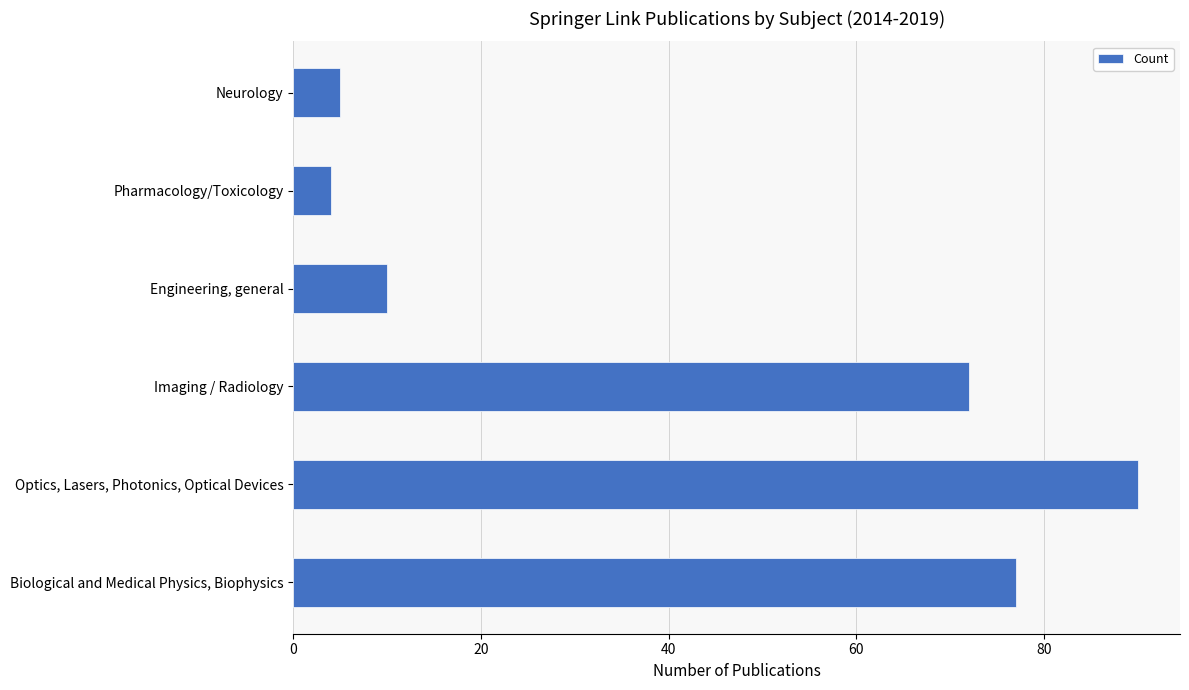

What is the difference between the second highest and second lowest values?

72